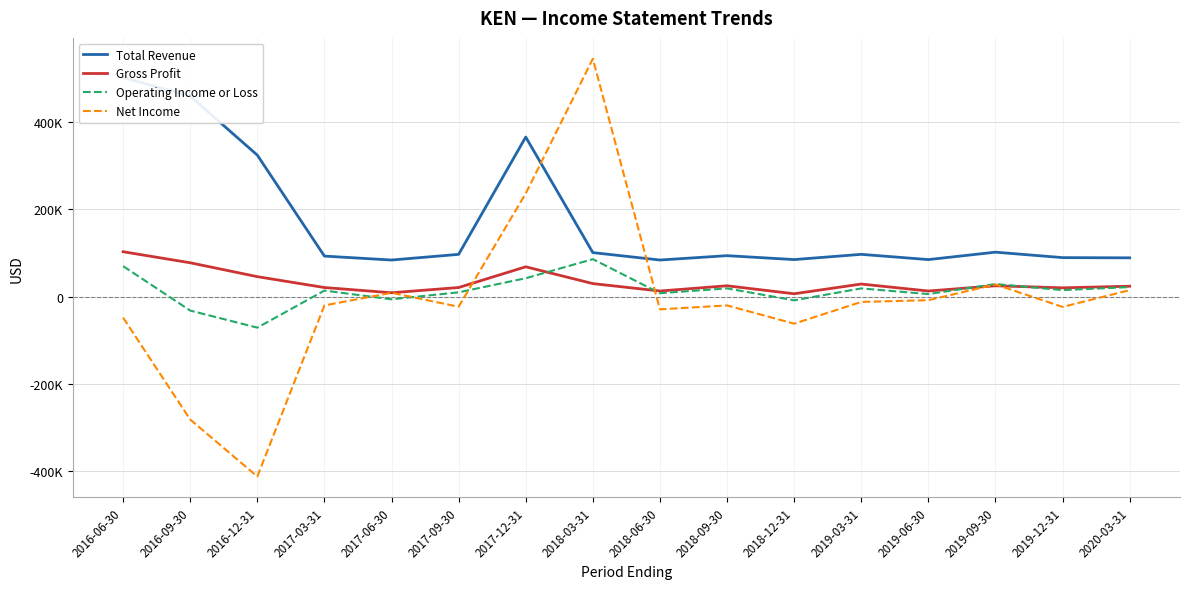

Where is Net Income nearest to the value 66550?

2019-09-30